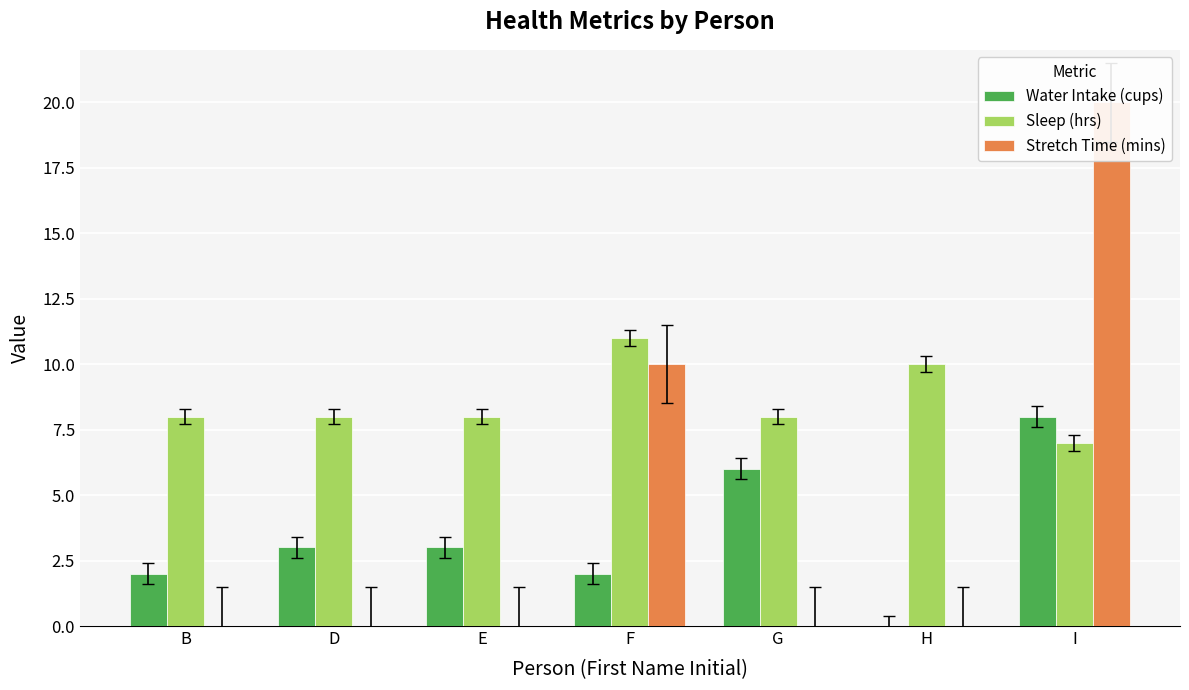

Reading right to left, list all the values displayed in this chart.

Water Intake (cups): 8	0	6	2	3	3	2
Sleep (hrs): 7	10	8	11	8	8	8
Stretch Time (mins): 20	0	0	10	0	0	0